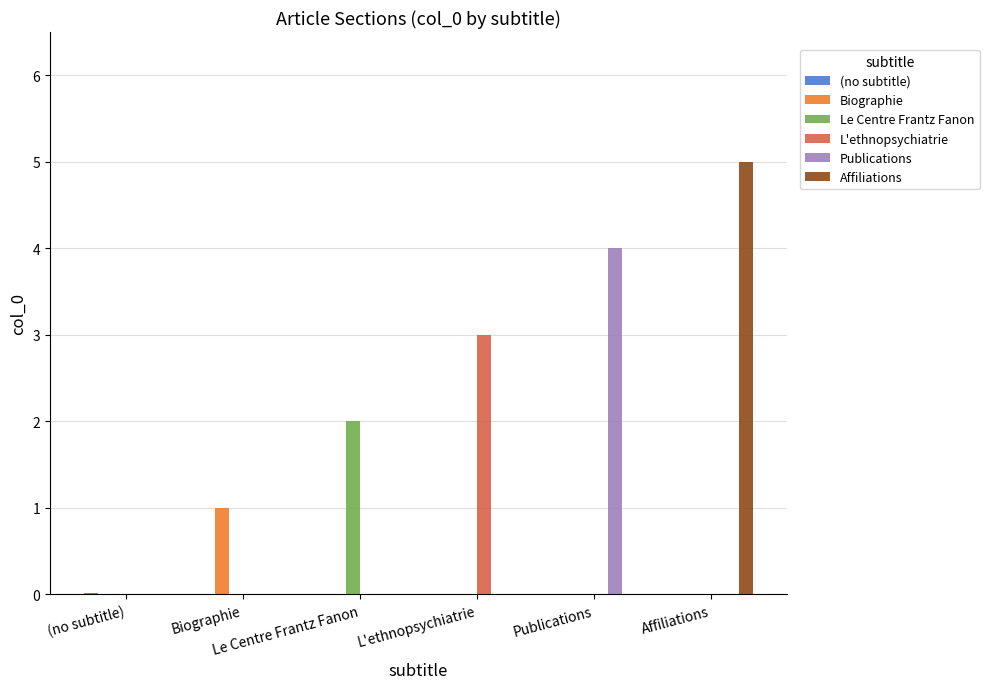

What is the greatest value displayed?

5.0